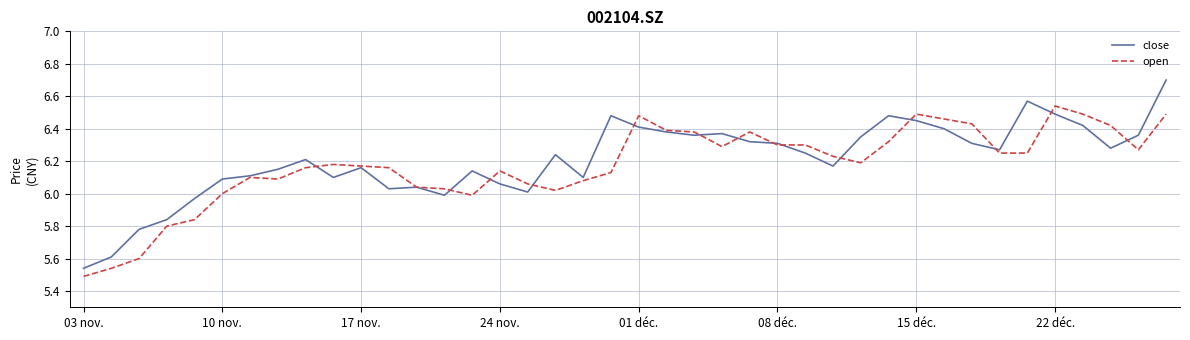

List the series in order of their peak value, lowest first.

open, close